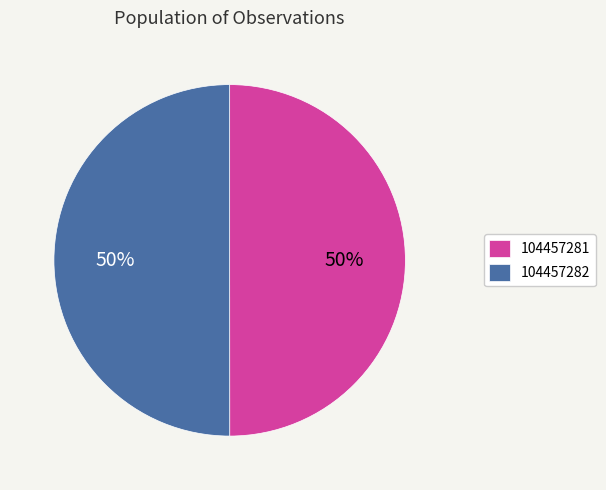

How many segments does this pie chart have?

2